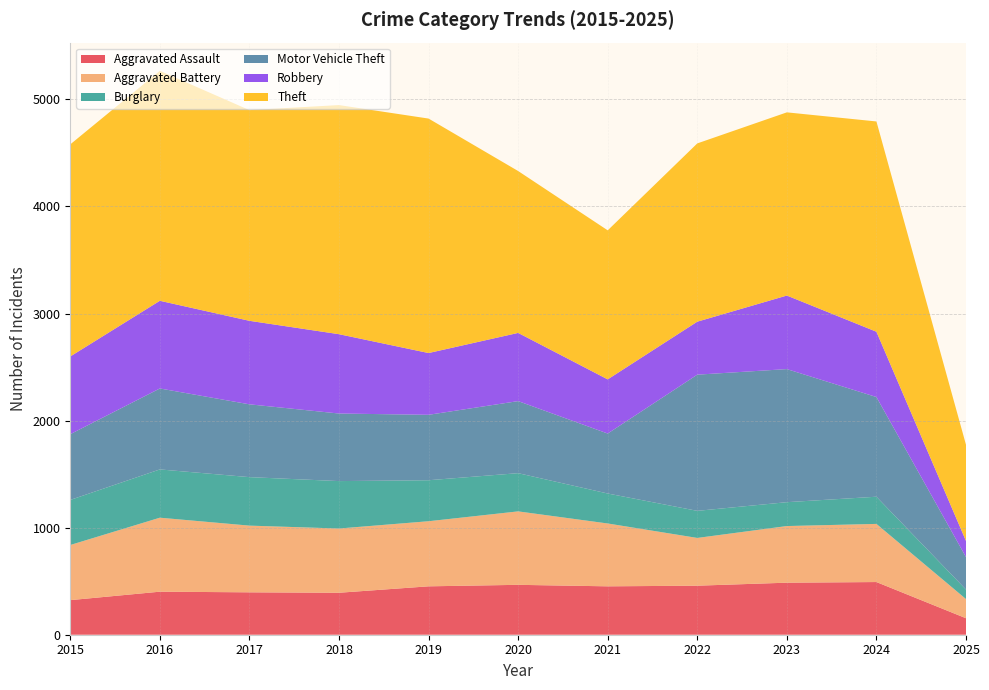

Reading right to left, list all the values displayed in this chart.

Aggravated Assault: 154	492	486	458	452	466	452	392	396	402	323
Aggravated Battery: 179	543	529	446	587	686	608	600	623	691	515
Burglary: 89	254	223	253	280	357	383	443	453	451	421
Motor Vehicle Theft: 303	931	1243	1272	560	673	611	631	680	756	614
Robbery: 151	610	687	495	506	637	577	741	780	819	726
Theft: 898	1964	1711	1665	1392	1512	2190	2140	1968	2148	1981